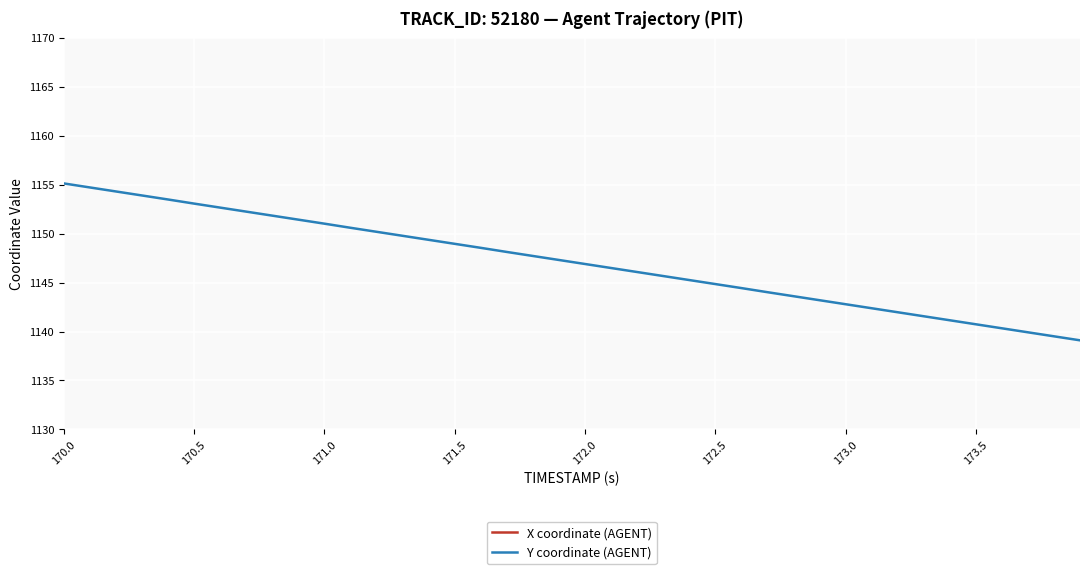

True or false: Y coordinate (AGENT) has a value of 1653.4 at 173.0.

False